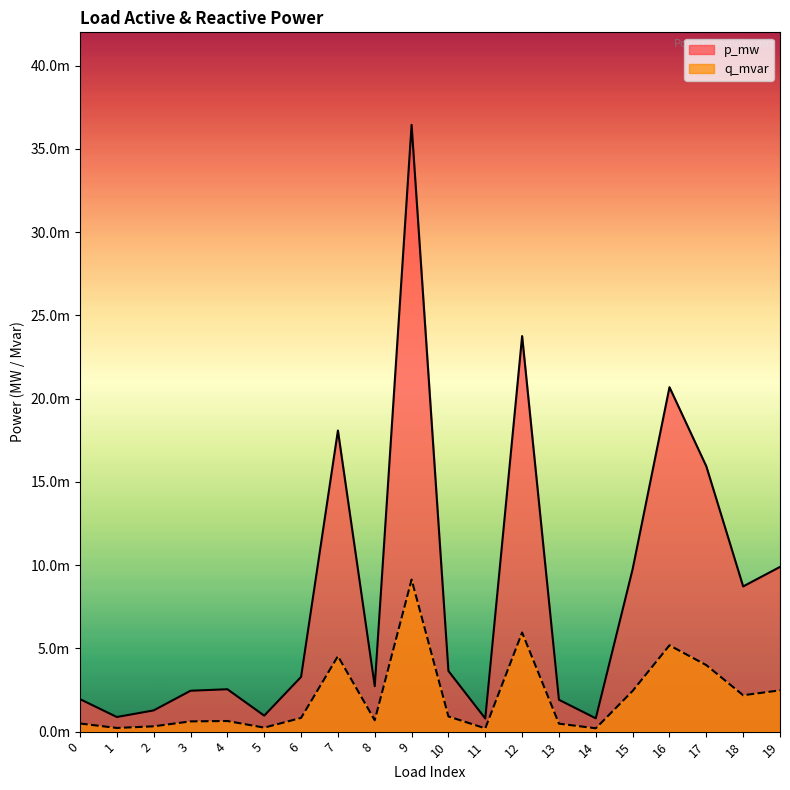

List the series in order of their overall mean, lowest first.

q_mvar, p_mw